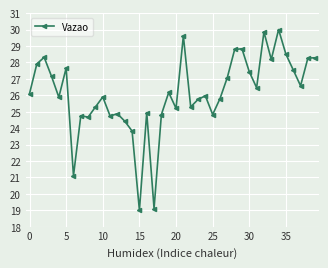

What is the average value?

26.1